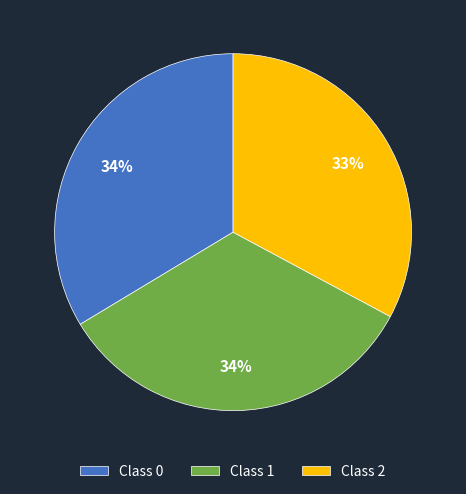

How many segments does this pie chart have?

3